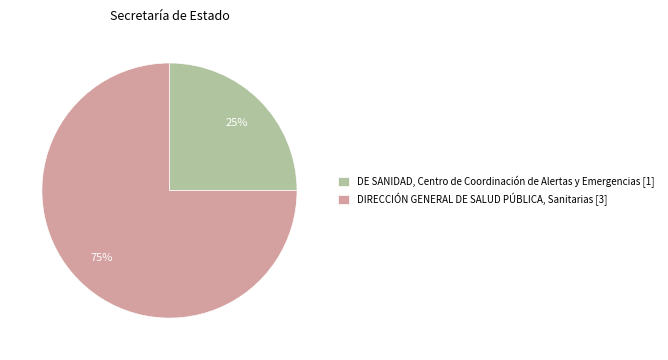

What is the smallest slice in the pie chart?

DE SANIDAD, Centro de Coordinación de Alertas y Emergencias